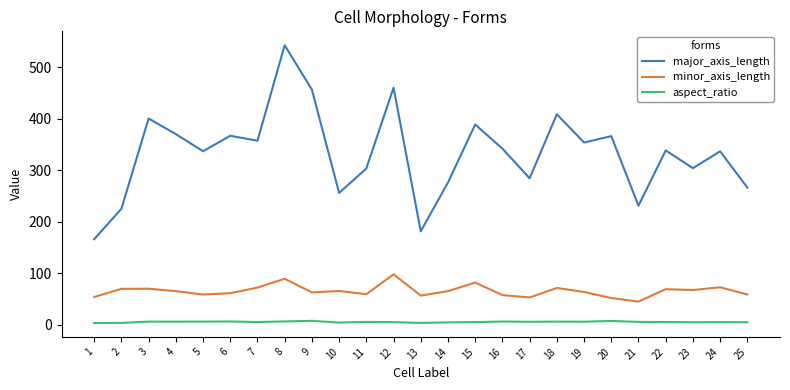

How many lines are shown in the chart?

3